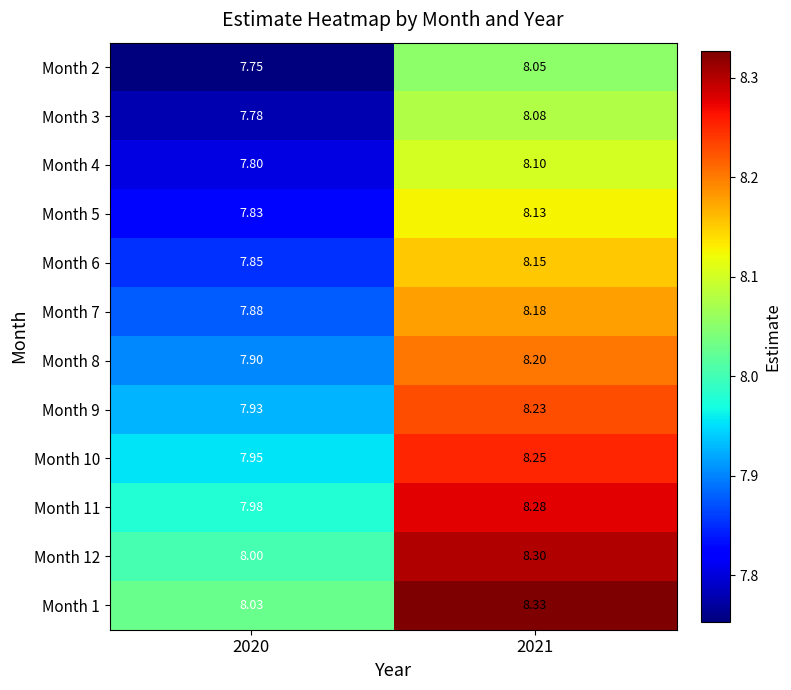

Is the value of Month 12 at 2021 greater than the value of Month 8 at 2021?

Yes